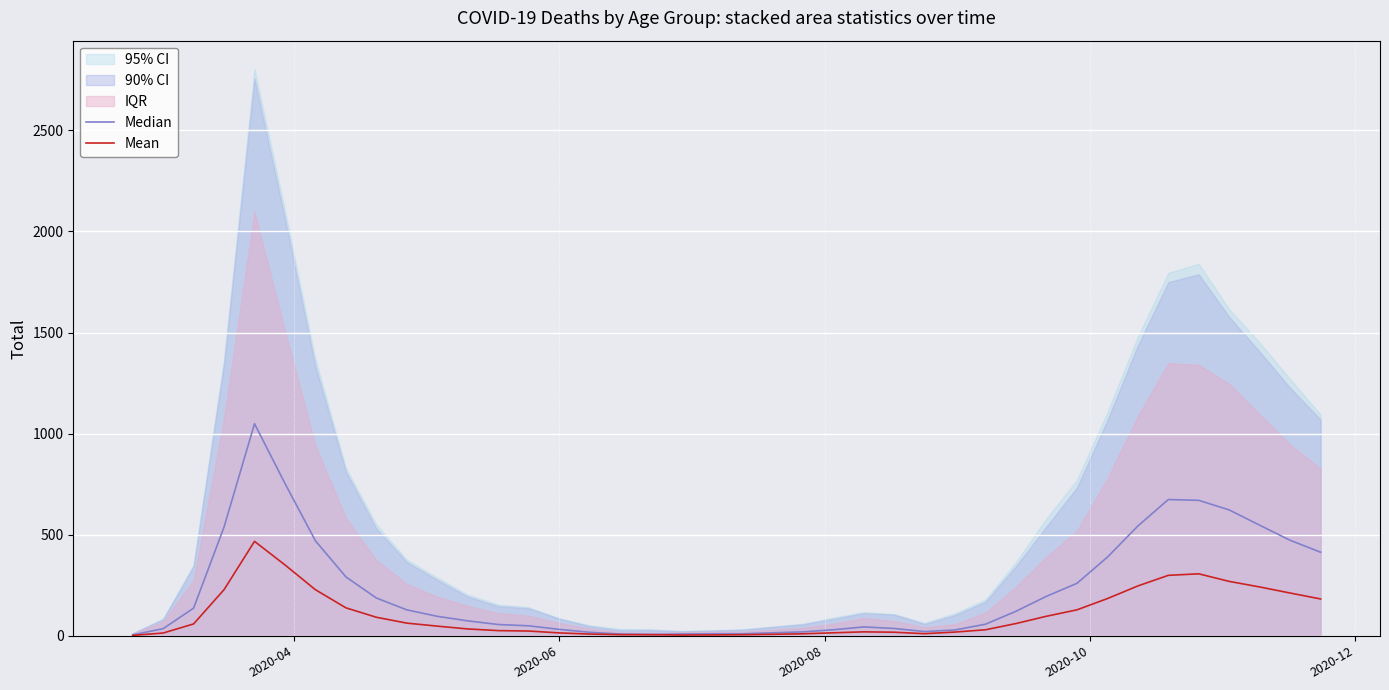

What is the highest value of the Mean series?

467.2